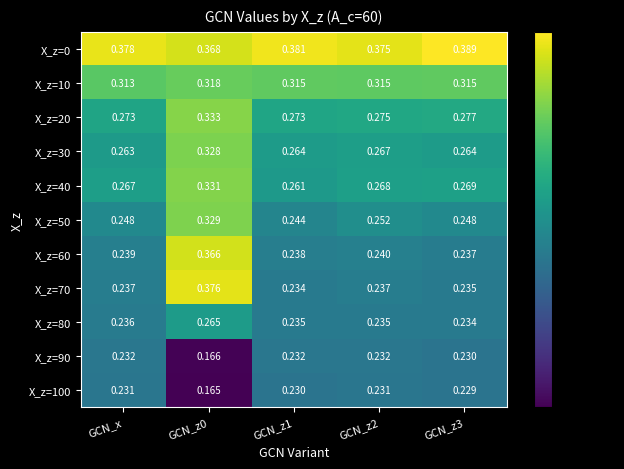

Is the value of X_z=90 at GCN_z1 greater than the value of X_z=70 at GCN_z3?

No